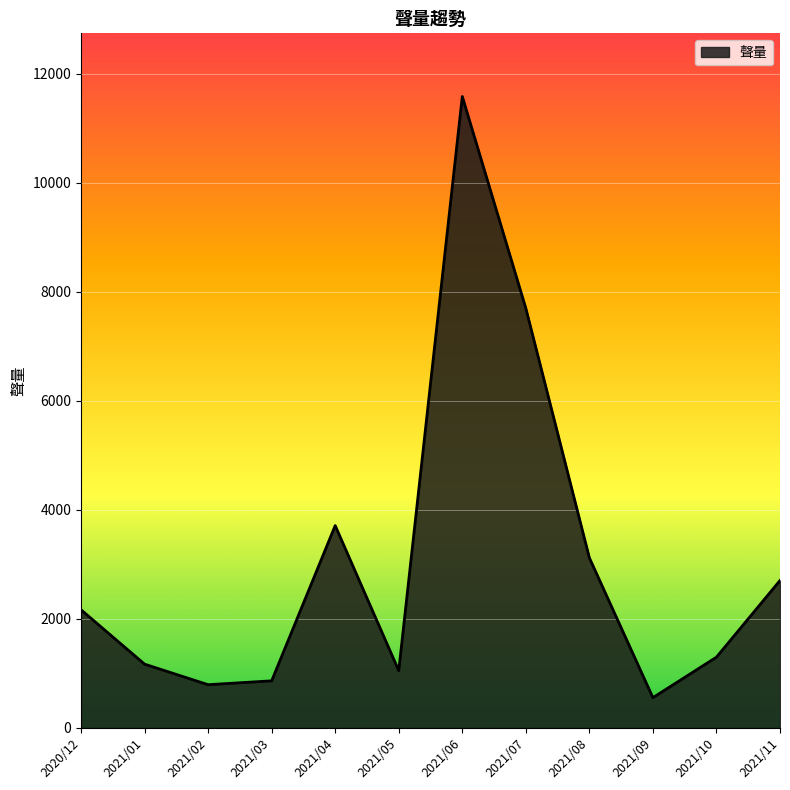

At which label is the value closest to 6068?

2021/07